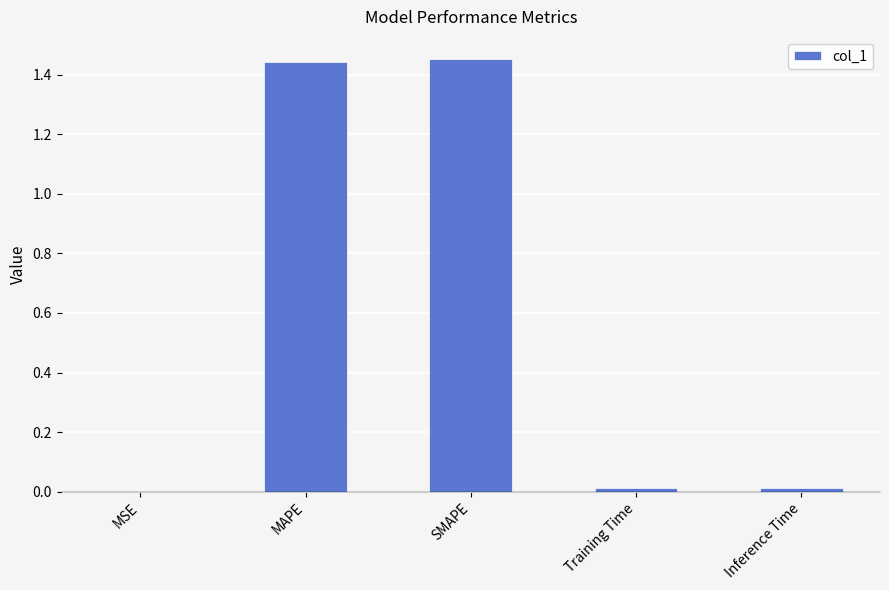

What is the average value?

0.6